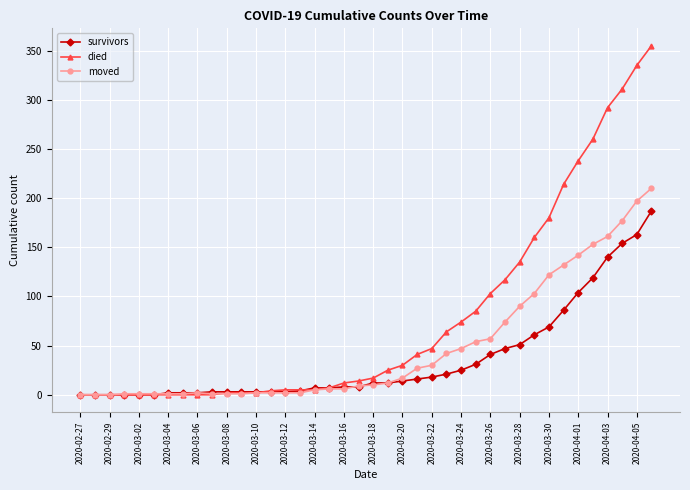

What is the maximum value shown in the chart?

355